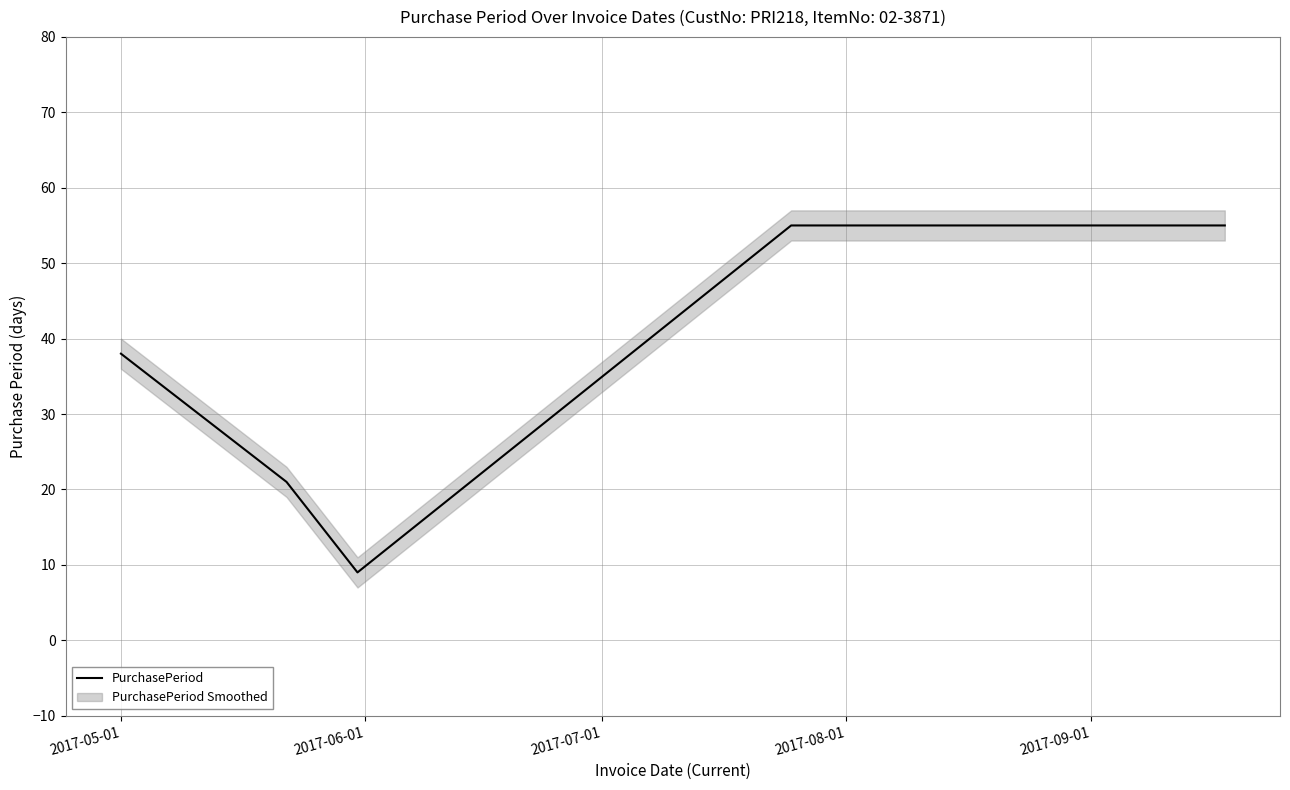

What is the highest value of the PurchasePeriod series?

55